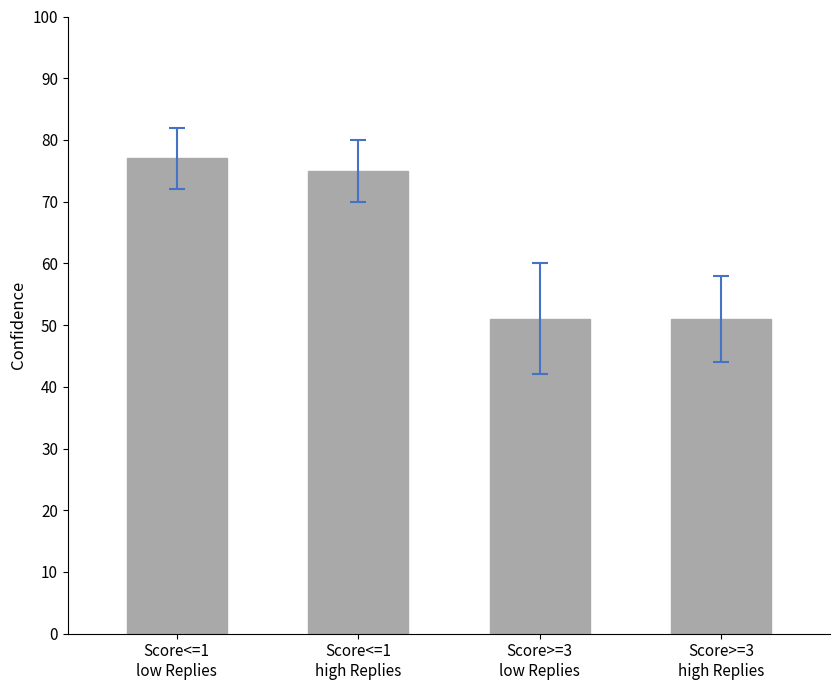

How many values are below 75?

2